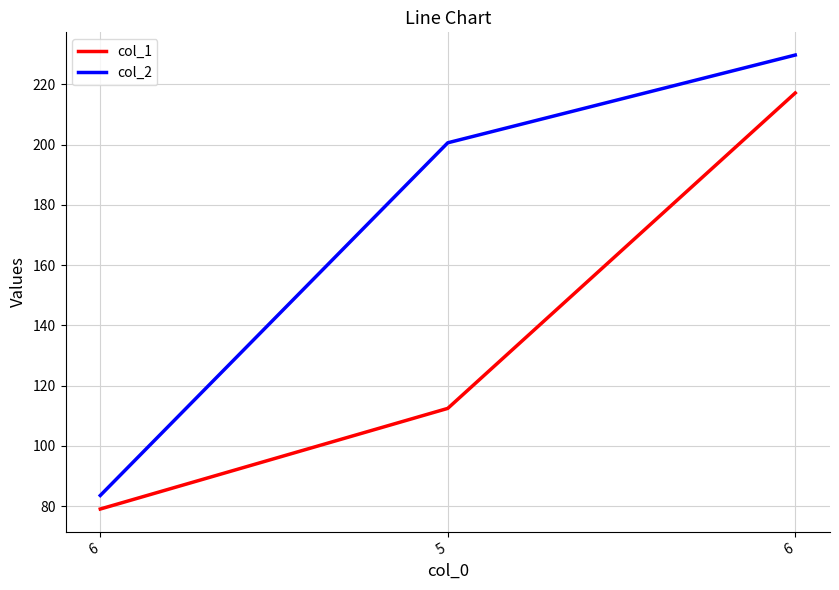

What are all the series names shown in the legend?

col_1, col_2